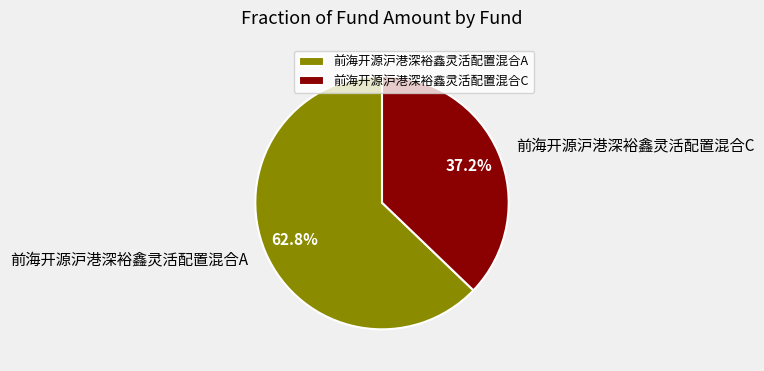

What portion of the pie excludes 前海开源沪港深裕鑫灵活配置混合C?

62.8%